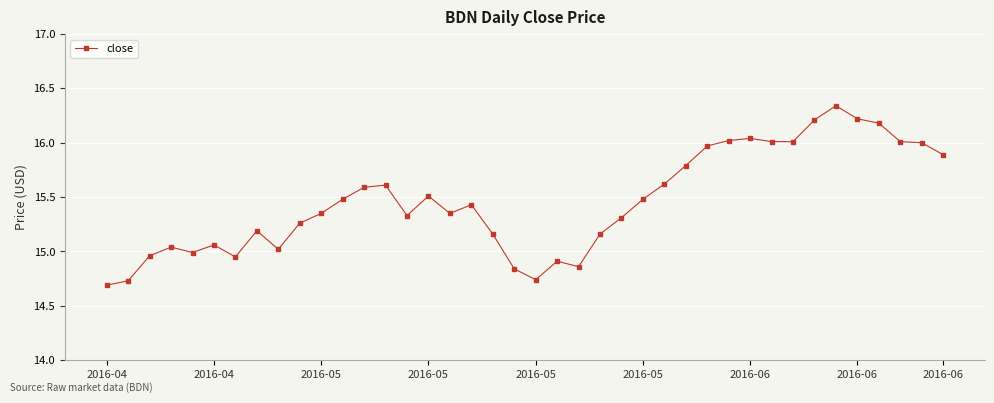

What is the average value?

15.5